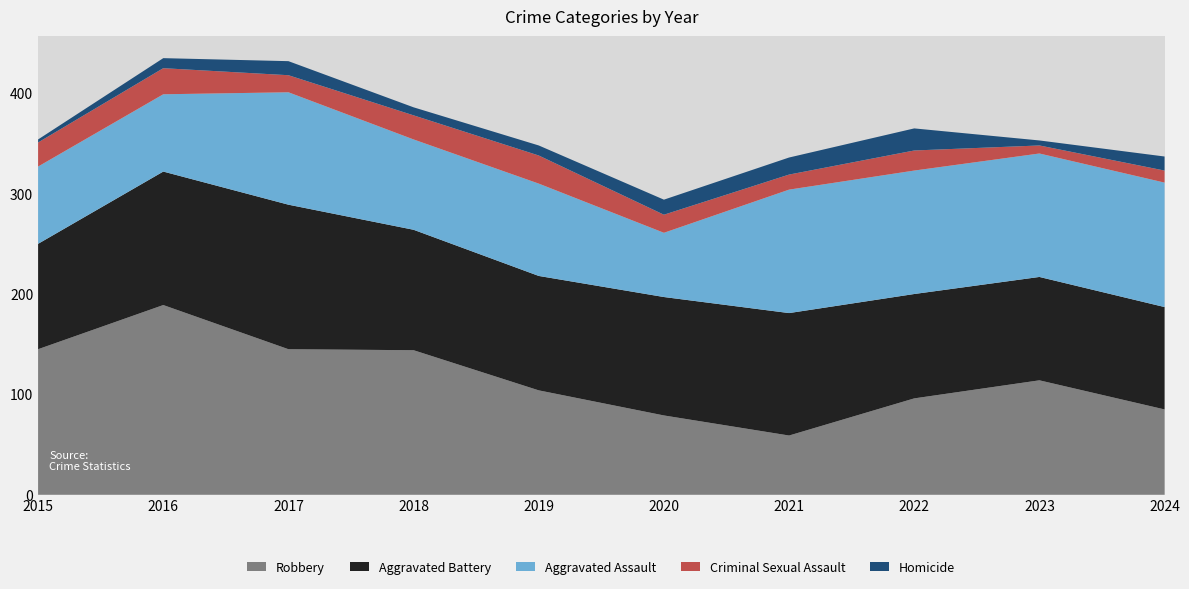

Reading left to right, transcribe all the data shown in this chart.

Robbery: 145	189	145	144	104	79	59	96	114	85
Aggravated Battery: 105	133	144	120	114	118	122	104	103	102
Aggravated Assault: 77	77	112	90	92	64	123	123	123	124
Criminal Sexual Assault: 24	26	17	24	28	18	15	20	8	12
Homicide: 3	10	14	8	10	15	17	22	5	14